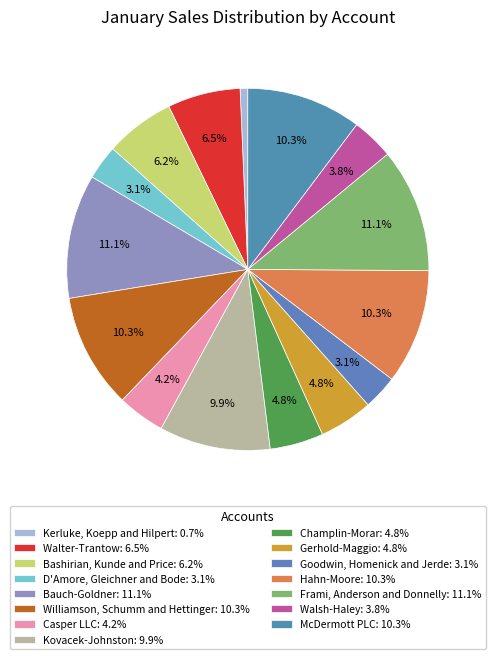

What is the ratio of the value at Walter-Trantow to the value at Kerluke, Koepp and Hilpert?

9.5